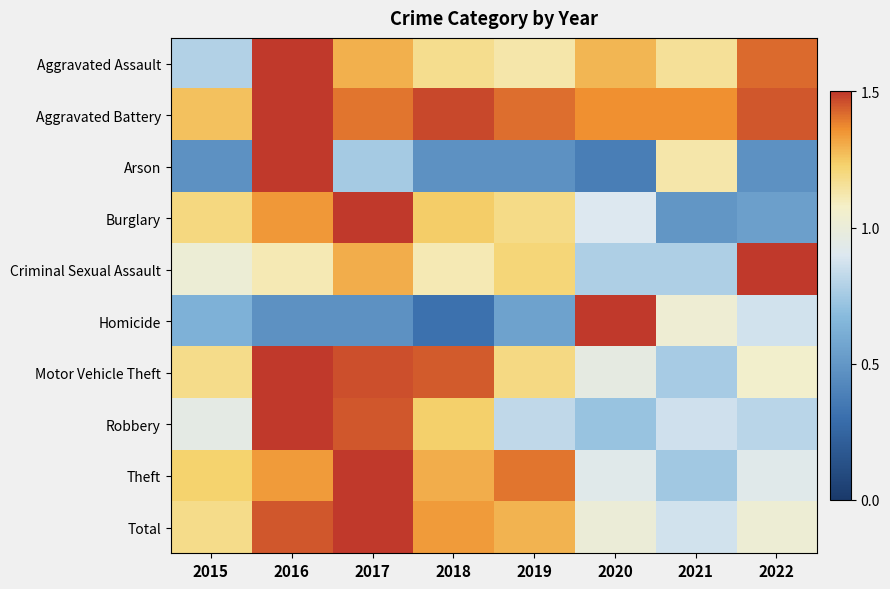

What is the minimum value shown in the chart?

0.3